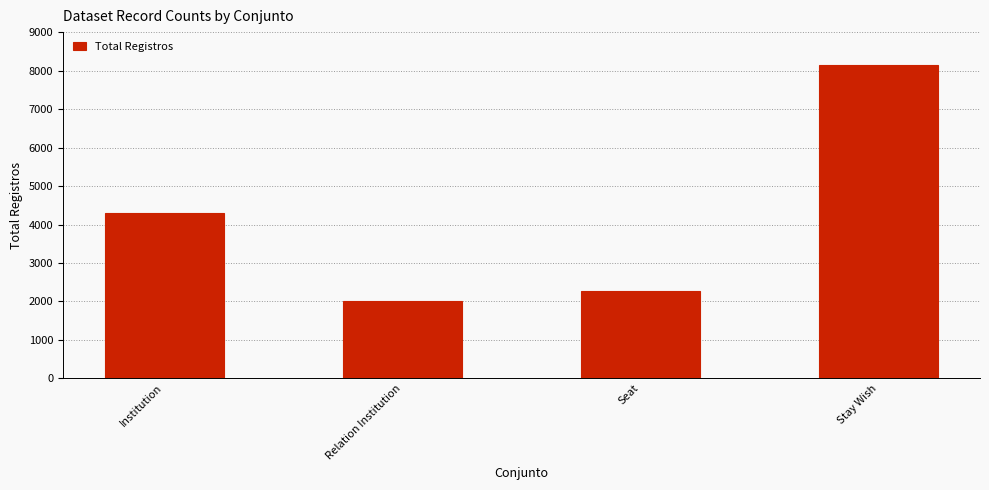

How many data points are less than 4297?

2